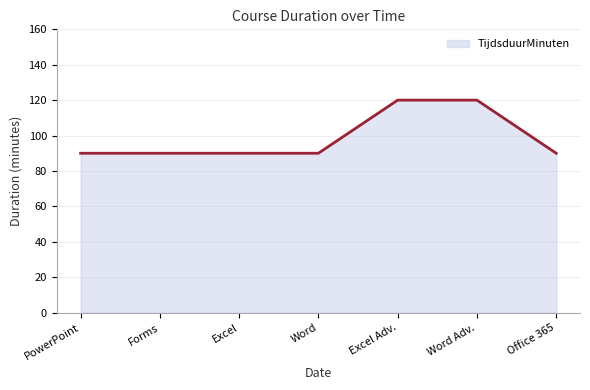

Between Excel Adv. and Office 365, which is larger?

Excel Adv.